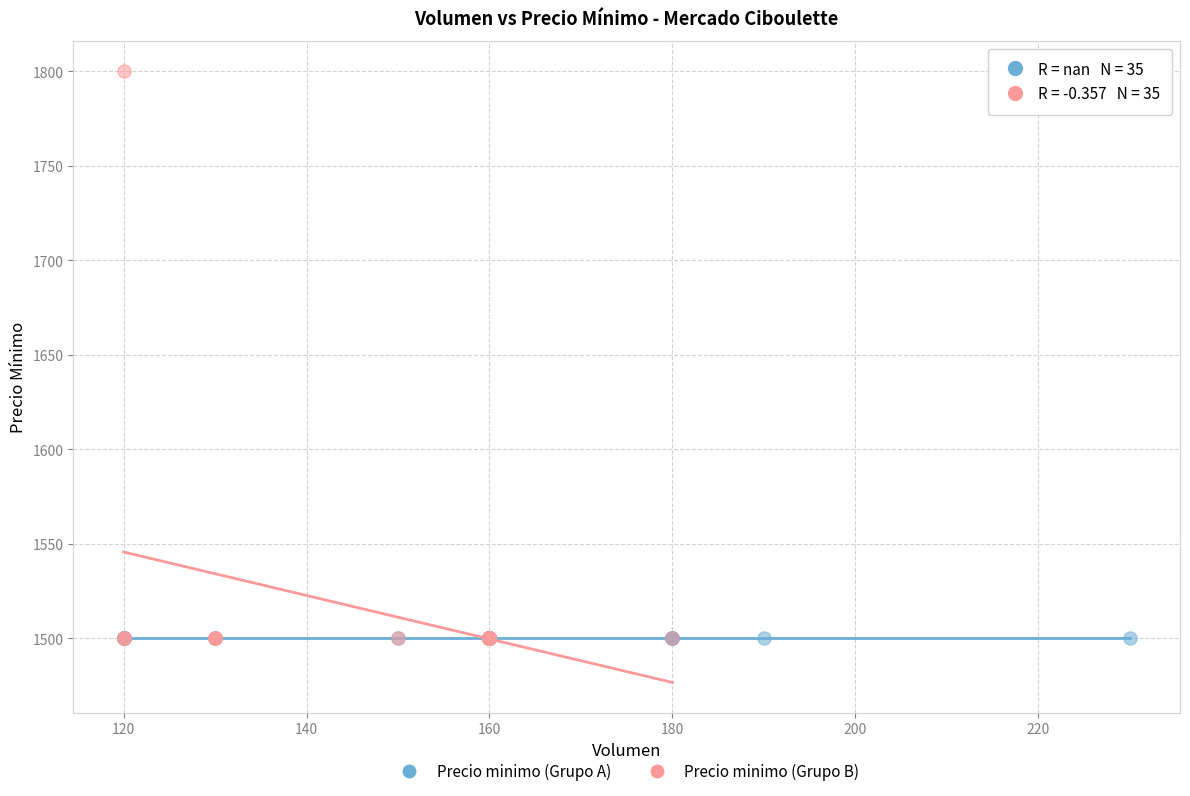

What are all the series names shown in the legend?

Precio minimo (Grupo A), Precio minimo (Grupo B)